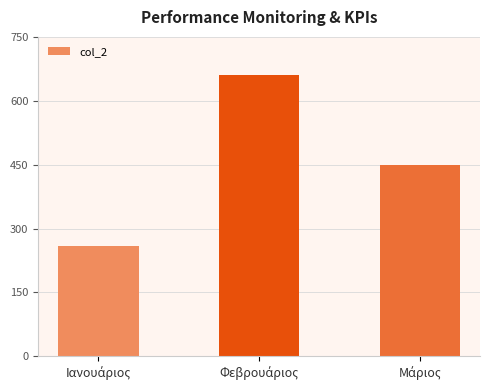

What is the average value?

456.2